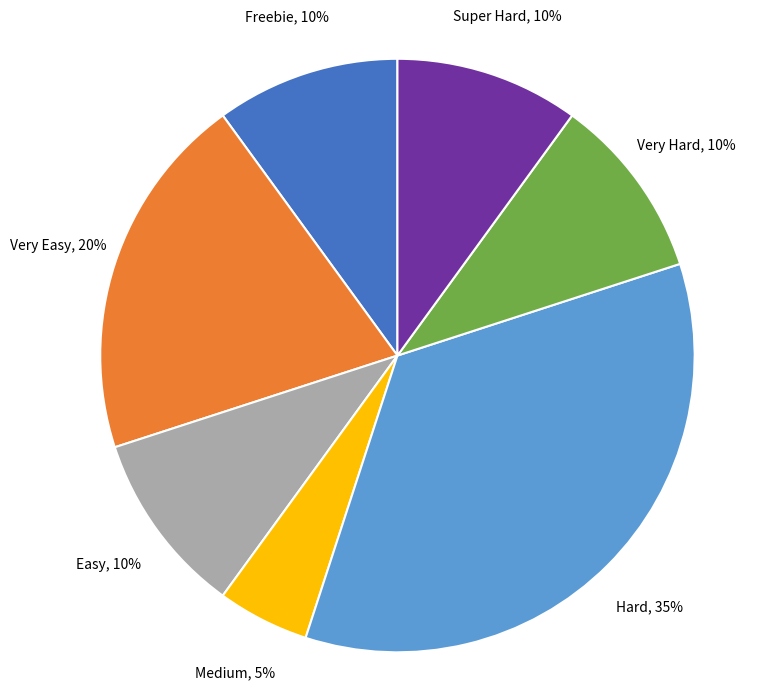

To the nearest percent, what is the average slice percentage?

14%